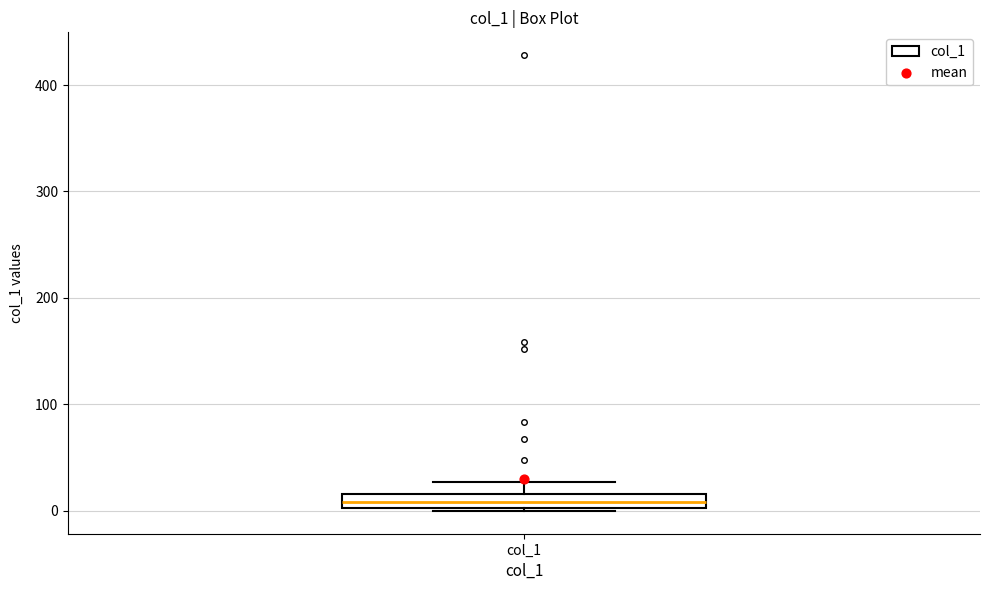

Where is the lower edge of the box for col_1 on the y-axis? The values are not printed on the chart, so give them approximately, as read against the axis.

0